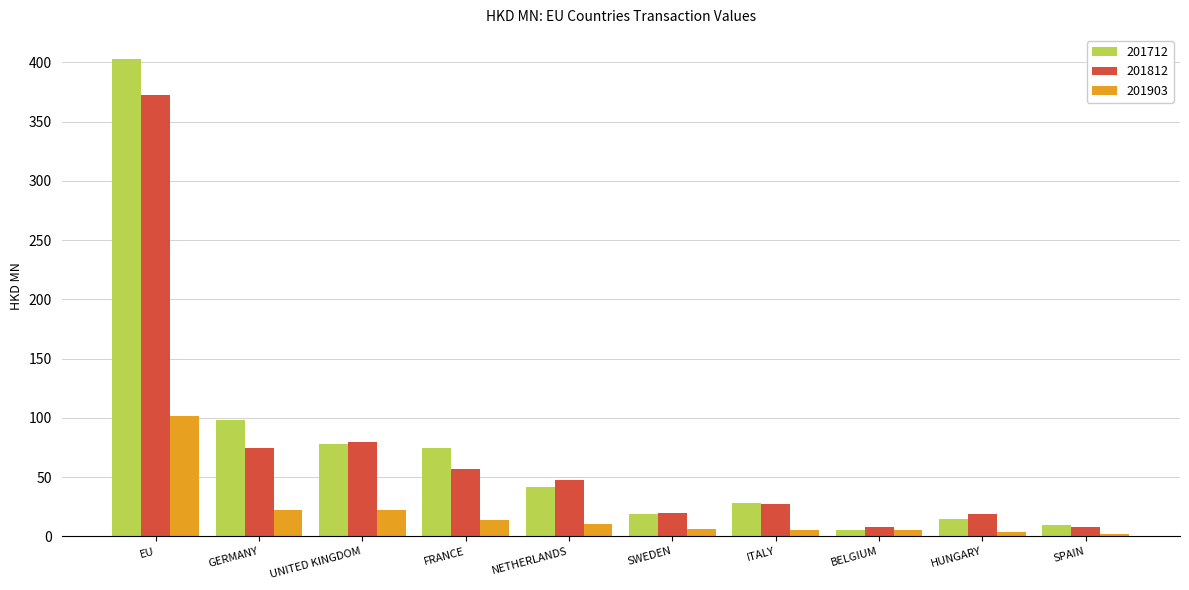

What is the difference between the maximum and minimum values in the 201812 series?

364.7